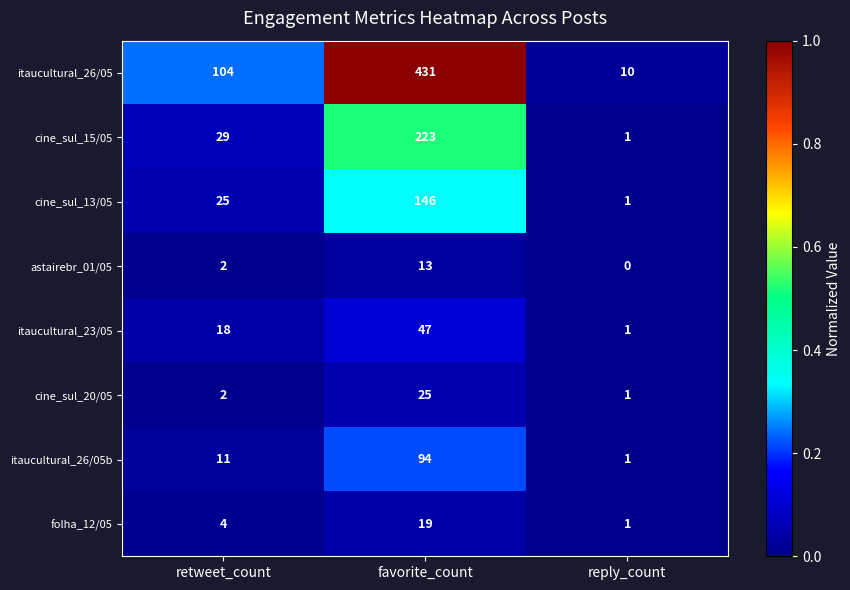

Which series has the largest total across all categories?

itaucultural_26/05